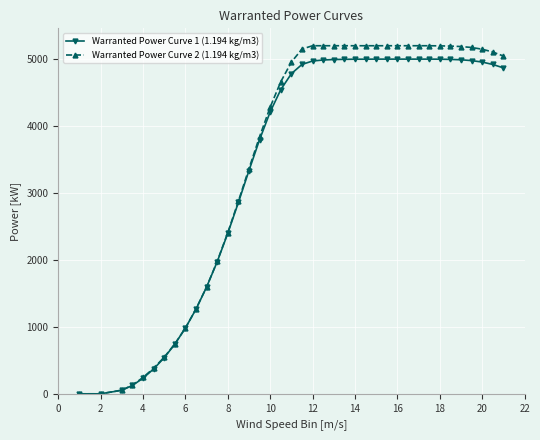

Is this an area chart (filled region under the line)?

No